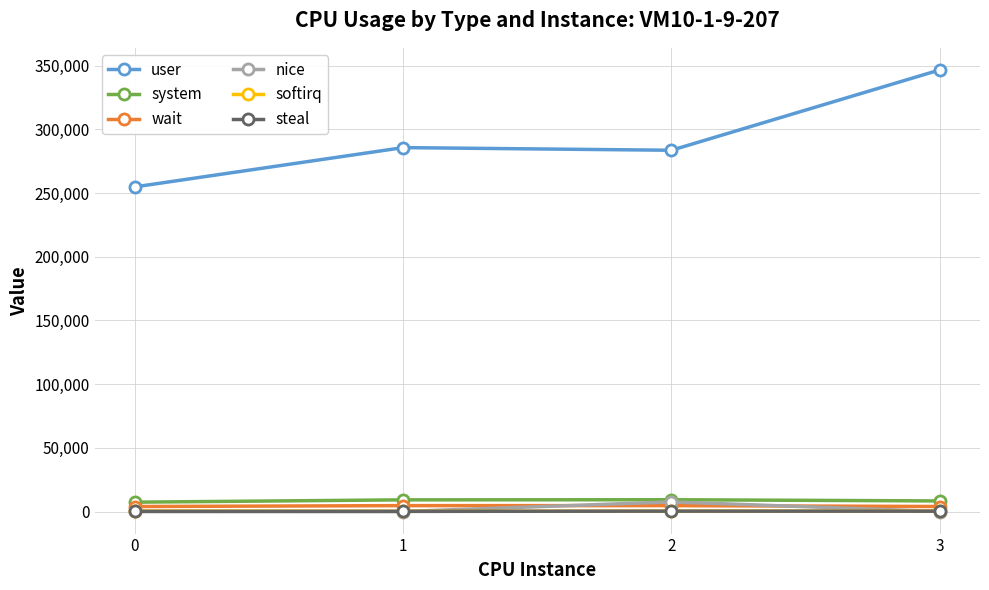

Where does the steal series first go above 242?

2